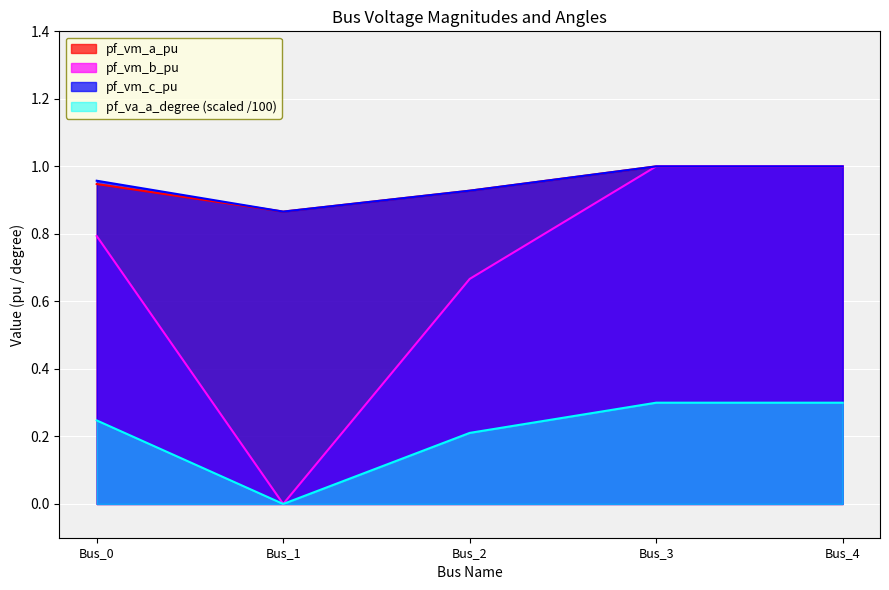

What is the value of the pf_vm_b_pu point at the 5th from the left?

1.0